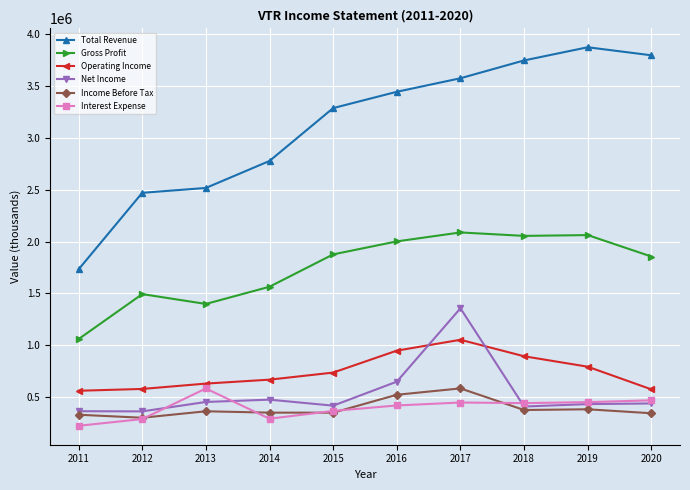

The value of Income Before Tax at 2017 is 1032280. True or false?

False